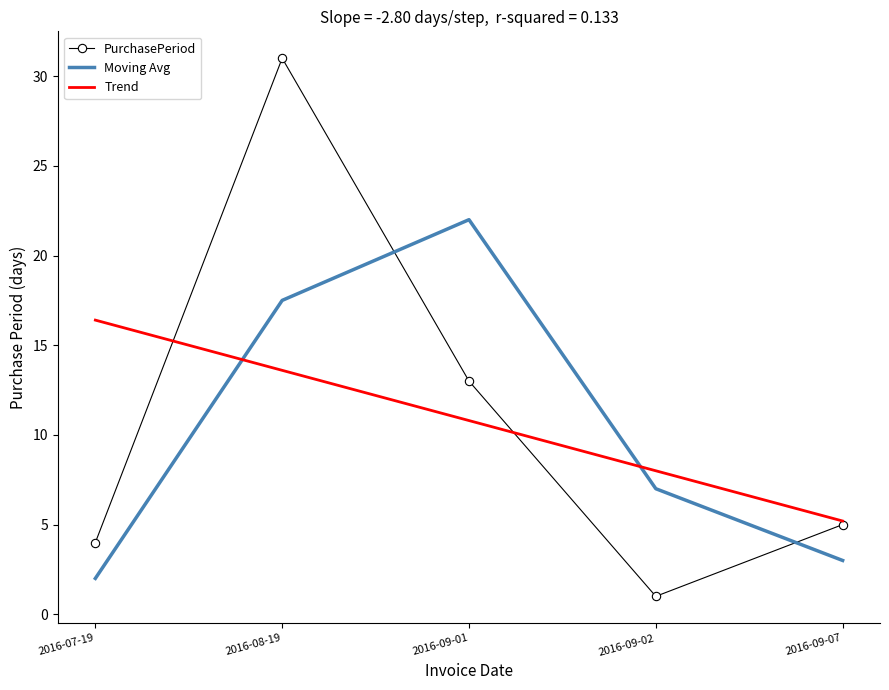

What is the greatest value displayed?

31.0